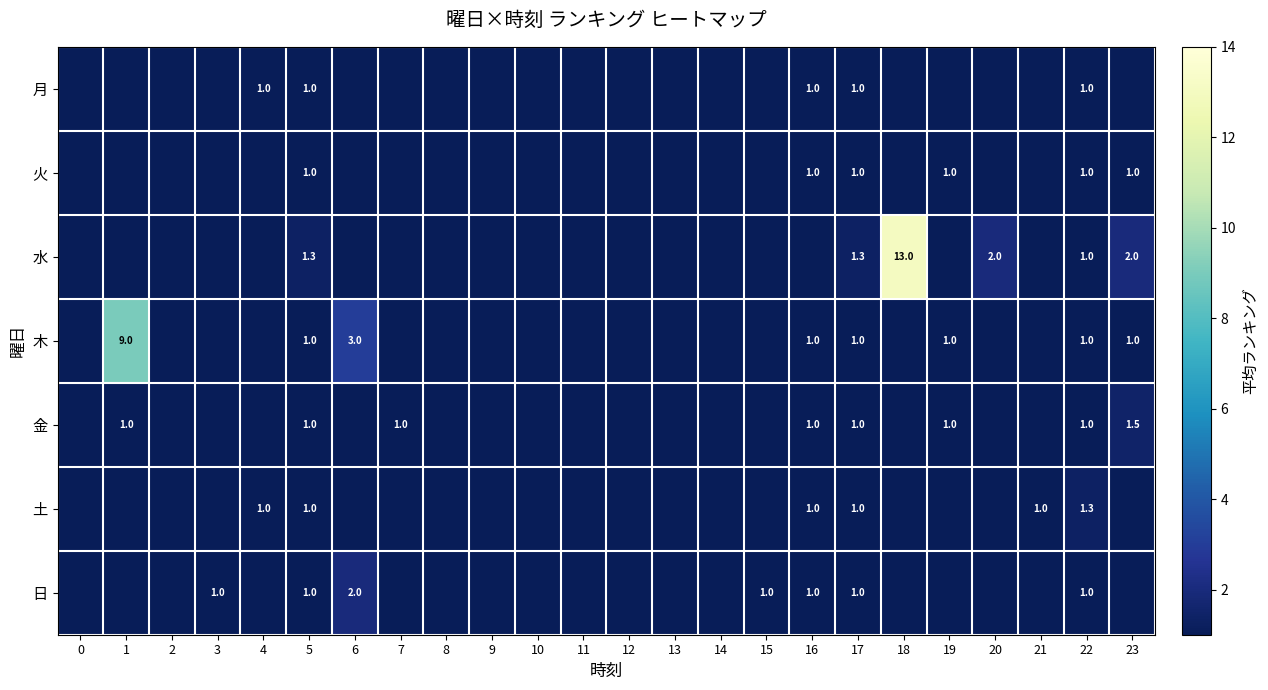

What is the spread (max minus min) of values at 17?

0.3